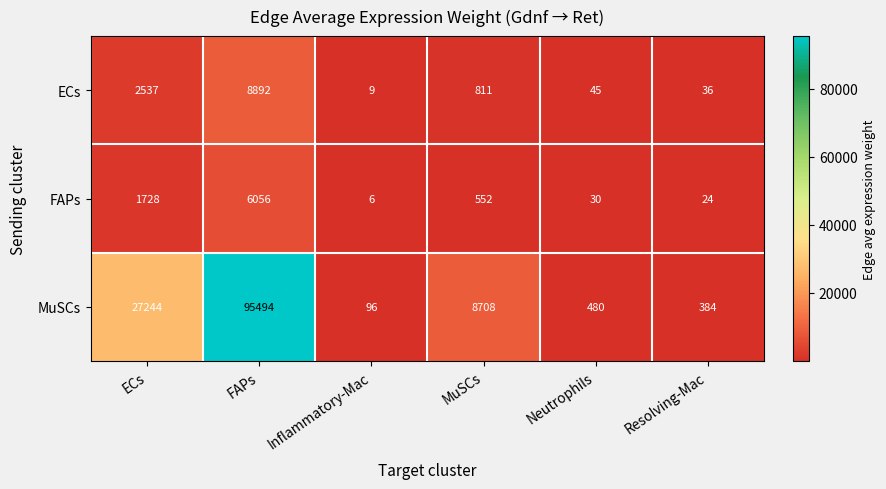

What is the total value across all series at ECs?

31509